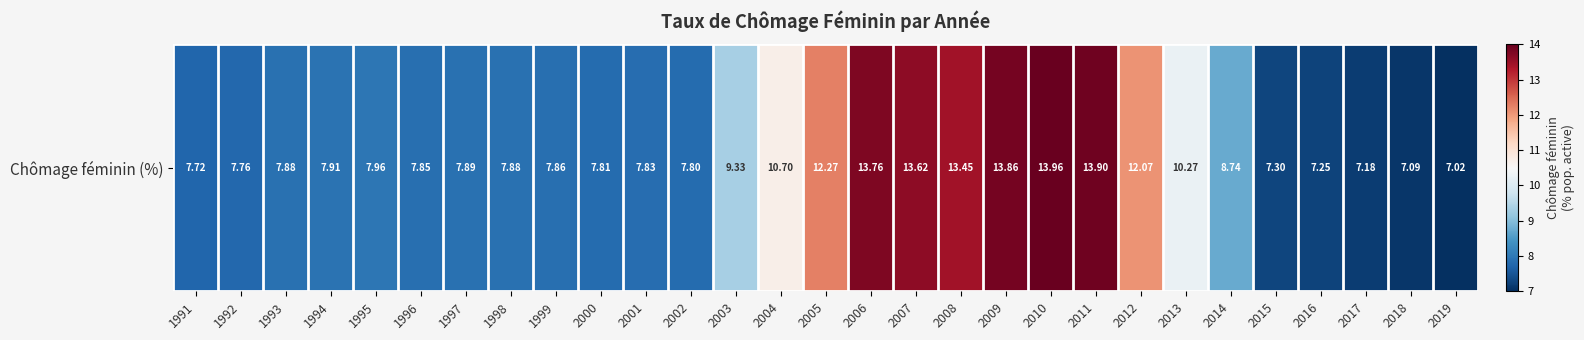

What is the change in value from 2005 to 2018?

-5.2